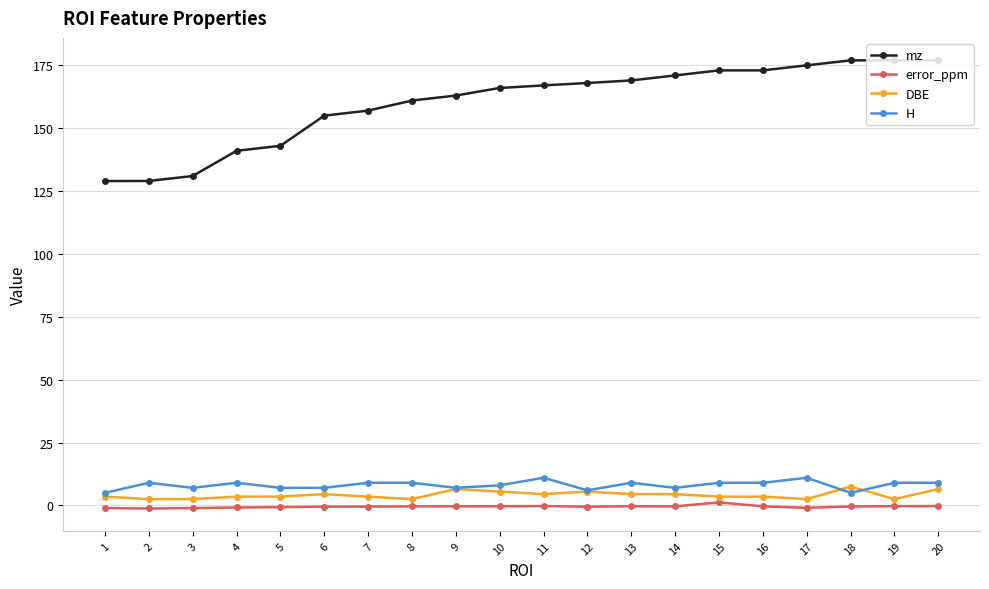

True or false: error_ppm and H cross at least once.

False